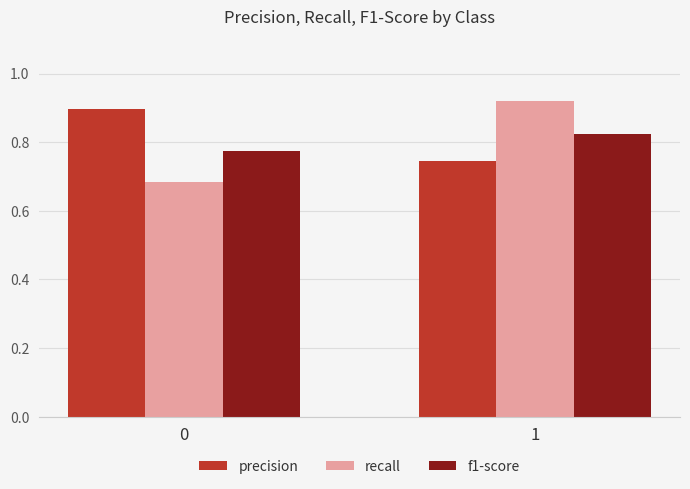

How many f1-score values are between 0 and 1?

2